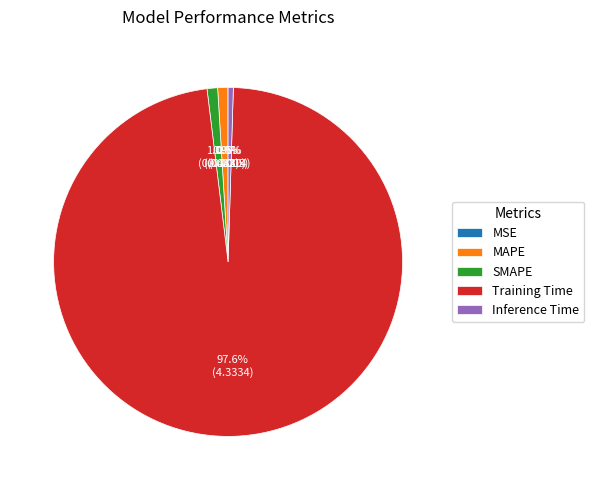

Combined, what portion of the pie is Inference Time and Training Time?

98.1%